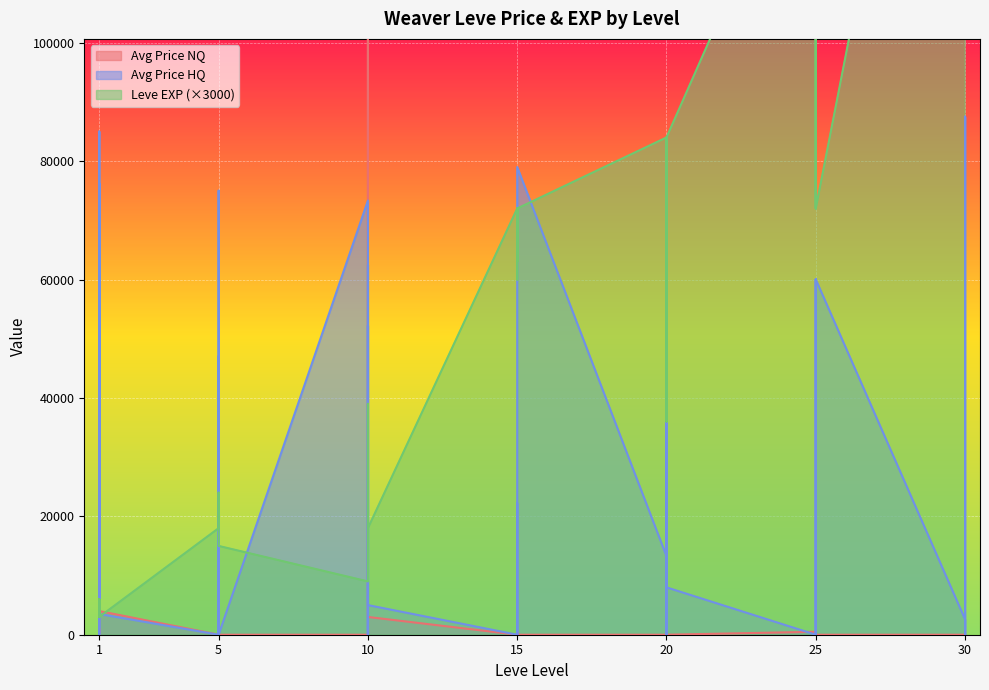

In Avg Price NQ, how many points are lower than both neighbors (excluding endpoints)?

3